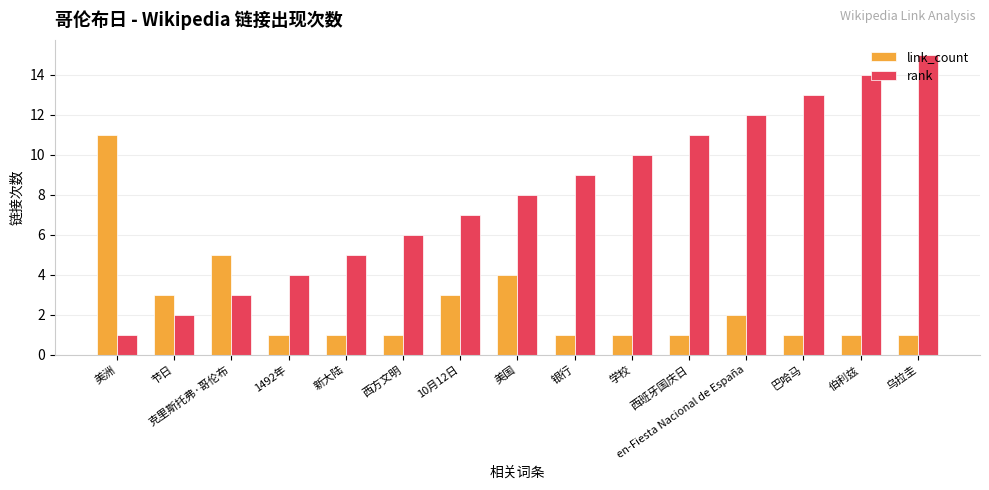

What is the difference between the maximum and second lowest values in the link_count series?

10